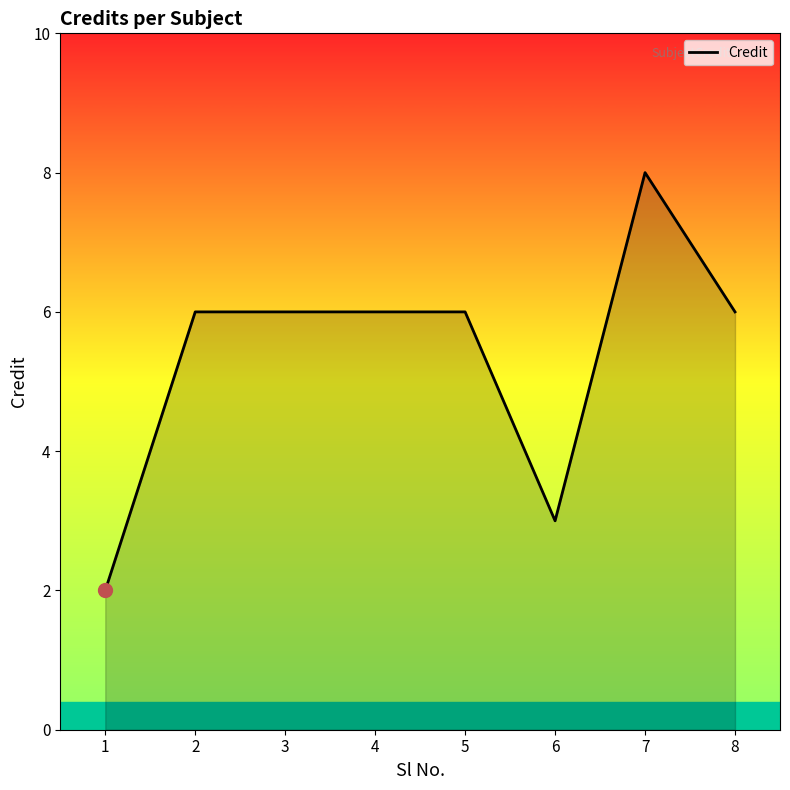

True or false: the data shows 2 at 6.

False